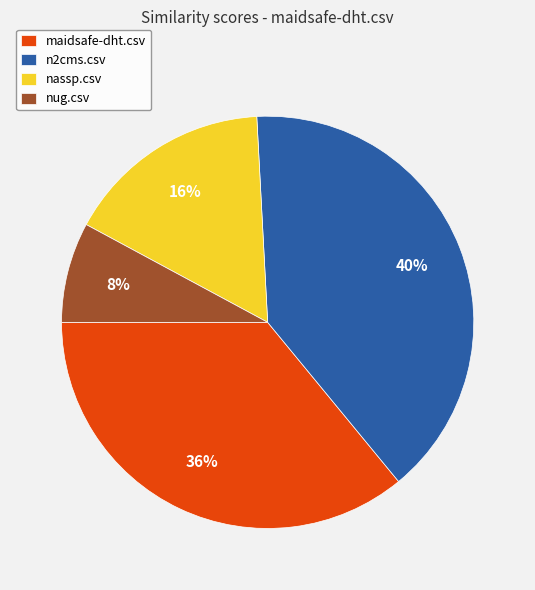

True or false: nug.csv accounts for 1% of the total.

False